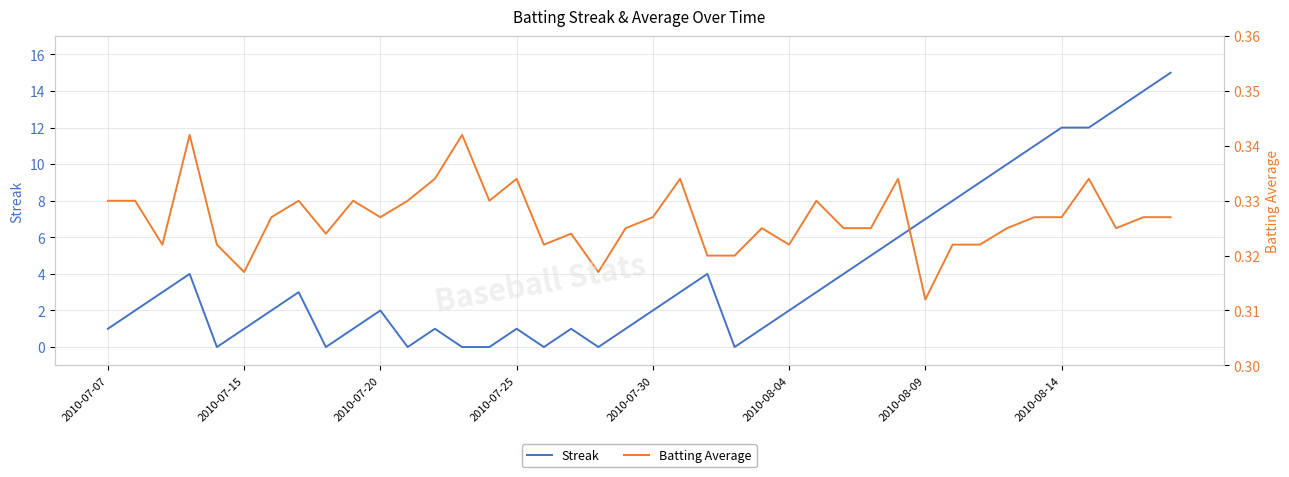

What is the maximum value for Streak?

15